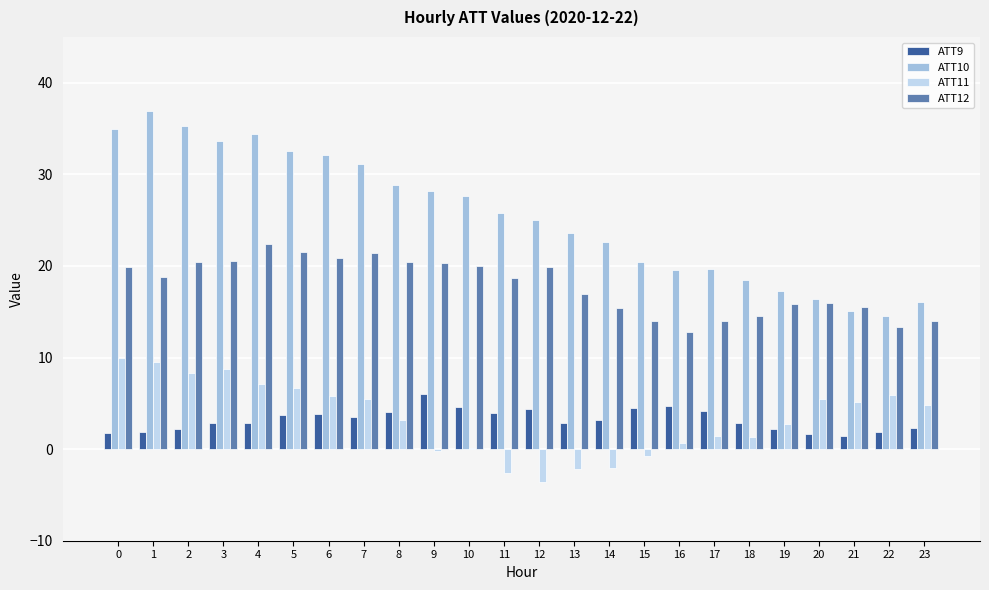

Which series has the widest spread of values?

ATT10